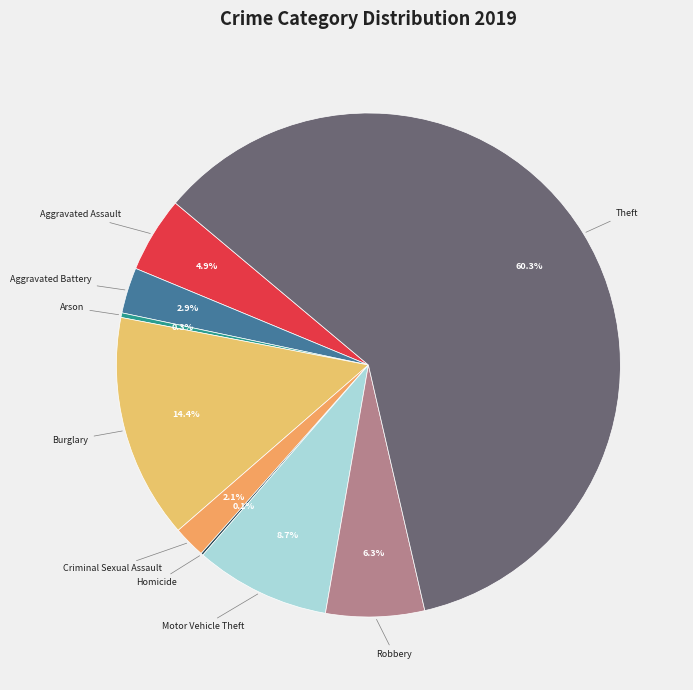

Which slice is the largest?

Theft